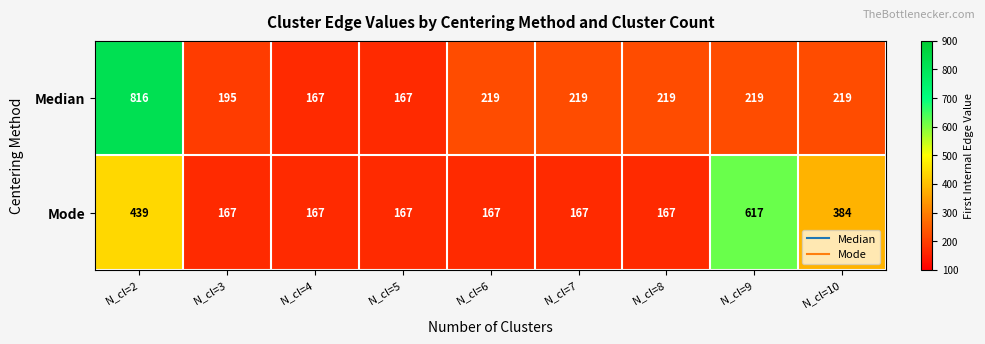

Which series changed the most between N_cl=2 and N_cl=4?

Median